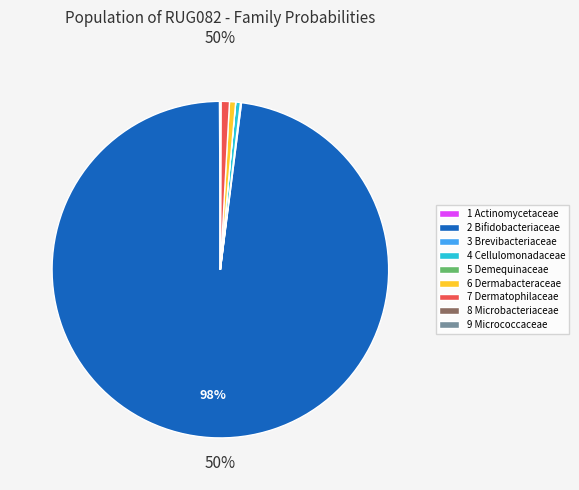

Rank the categories by value from highest to lowest.

2-f__Bifidobacteriaceae, 7-f__Dermatophilaceae, 6-f__Dermabacteraceae, 4-f__Cellulomonadaceae, 3-f__Brevibacteriaceae, 1-f__Actinomycetaceae, 8-f__Microbacteriaceae, 5-f__Demequinaceae, 9-f__Micrococcaceae